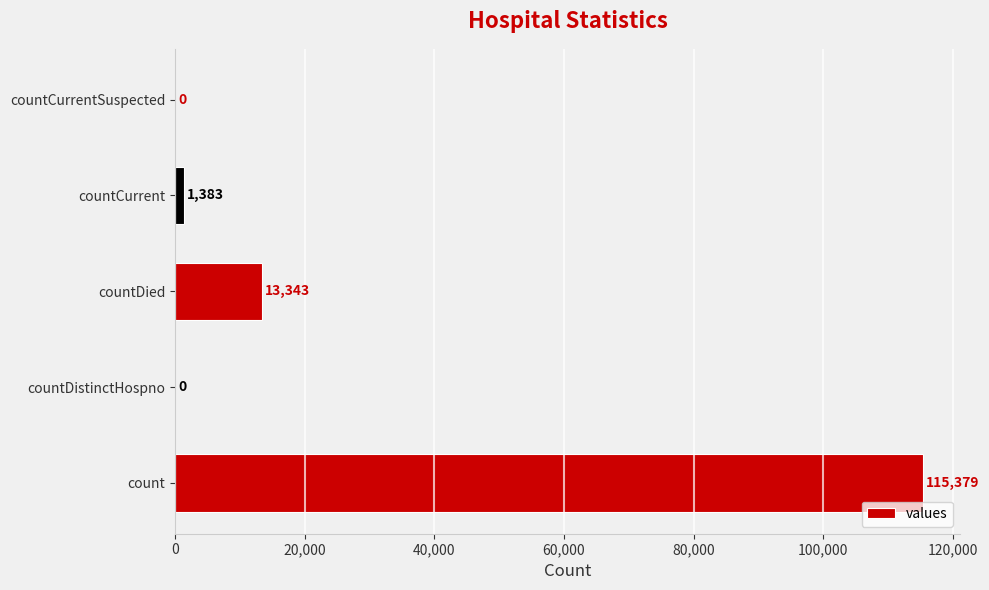

What is the change in value from countDistinctHospno to countCurrent?

+1383